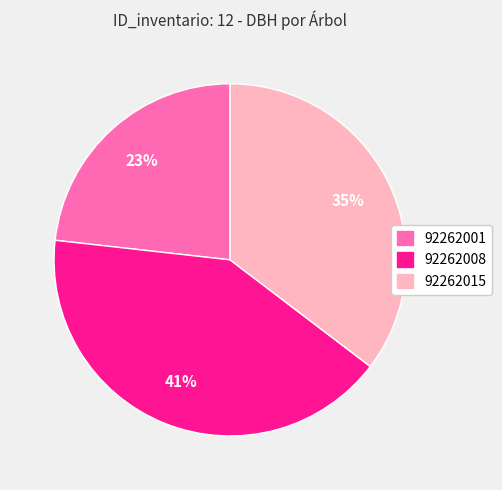

To the nearest percent, what is the average slice percentage?

33%